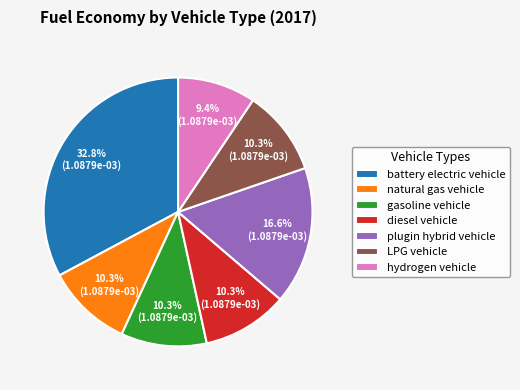

What percentage is NOT represented by LPG vehicle?

89.7%